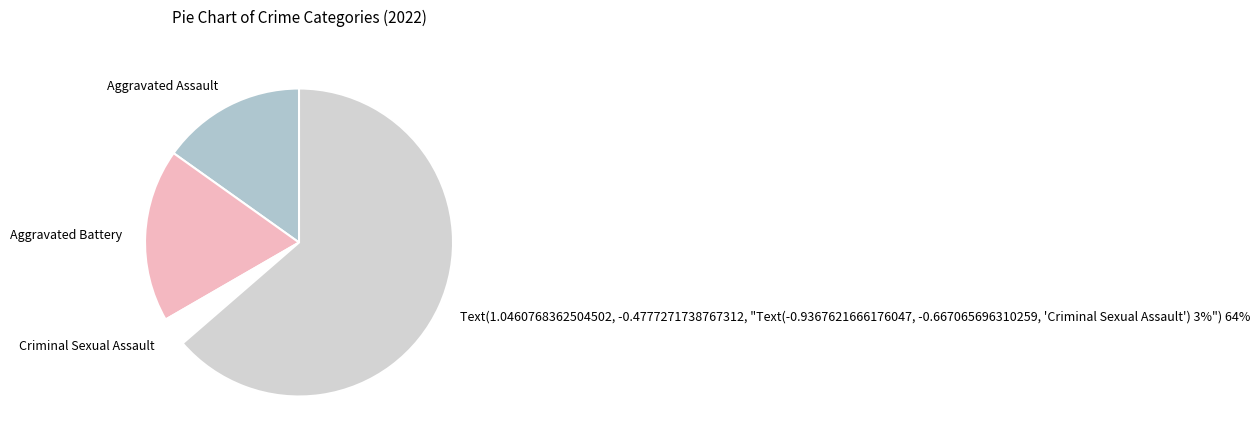

To the nearest percent, what percentage of the pie is Aggravated Assault?

15%